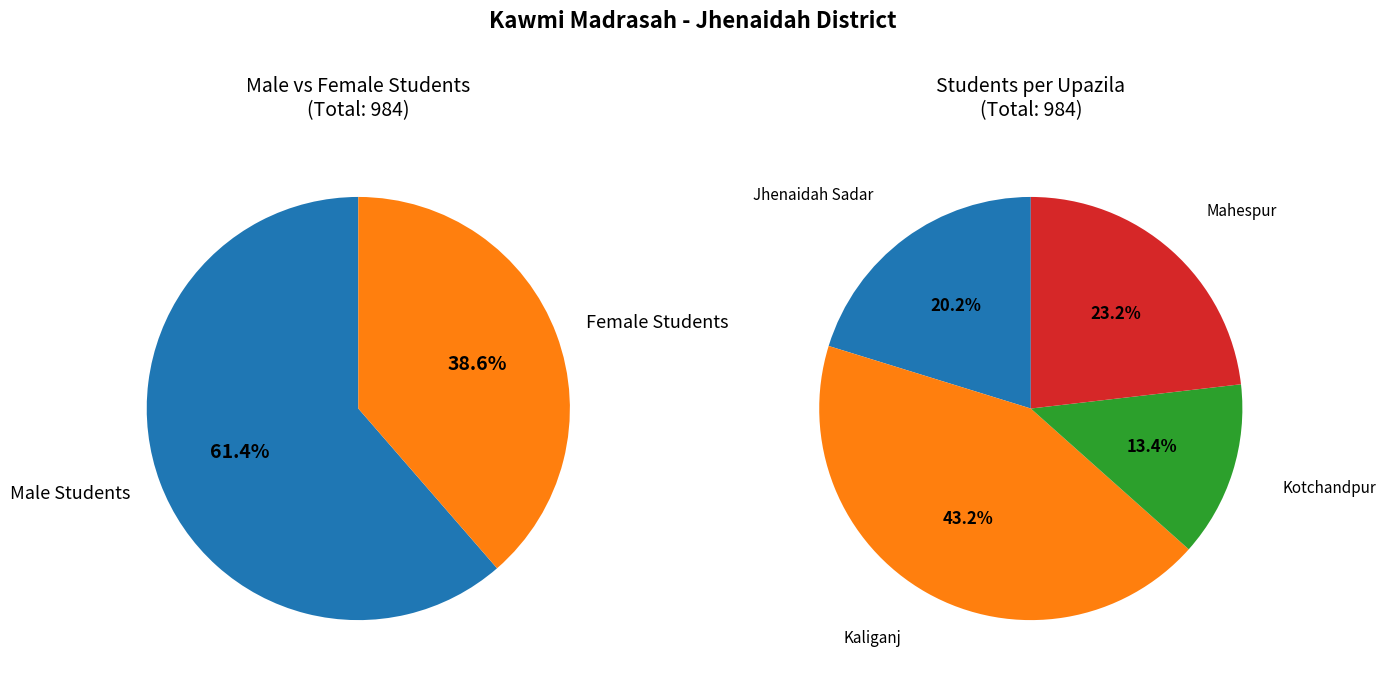

Do Jhenaidah Sadar and Mahespur together represent more than half of the pie?

No